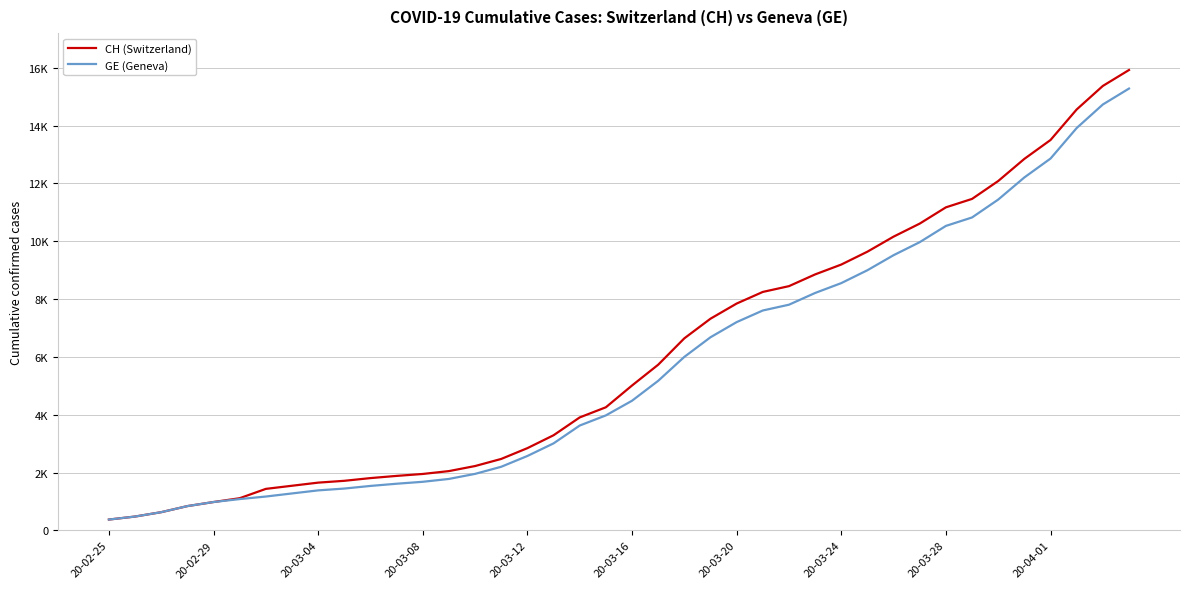

Reading right to left, extract all data points from this chart.

CH (Switzerland): 15926	15375	14561	13505	12852	12086	11467	11175	10613	10162	9642	9196	8855	8449	8249	7847	7323	6644	5731	5012	4259	3908	3291	2845	2472	2226	2051	1952	1885	1809	1715	1652	1544	1436	1113	981	840	630	479	375
GE (Geneva): 15284	14733	13919	12863	12210	11444	10825	10533	9971	9520	9000	8554	8213	7807	7607	7205	6681	6002	5174	4485	3978	3627	3010	2574	2201	1955	1780	1681	1614	1538	1447	1384	1278	1171	1083	981	840	630	479	375